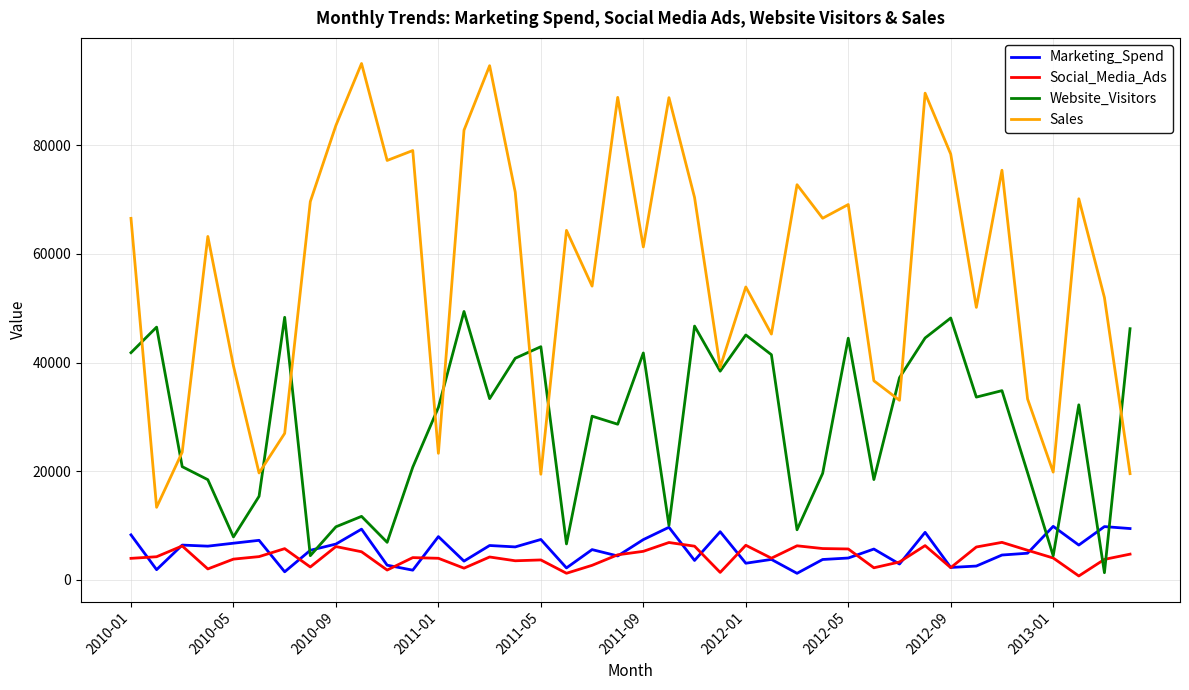

True or false: Social_Media_Ads and Sales intersect in this chart.

False